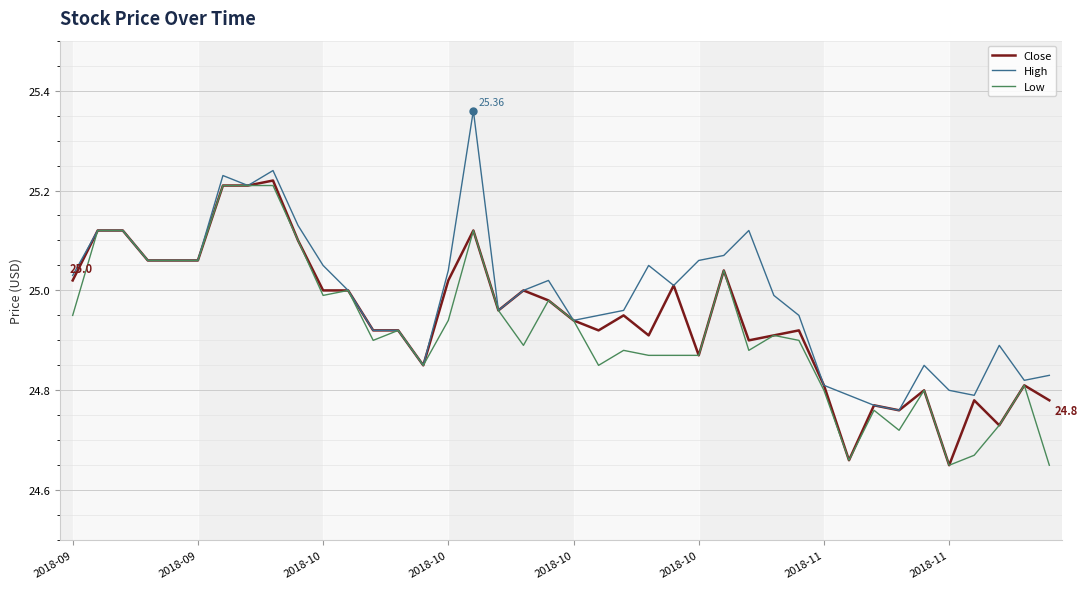

Which series has the largest total across all categories?

High